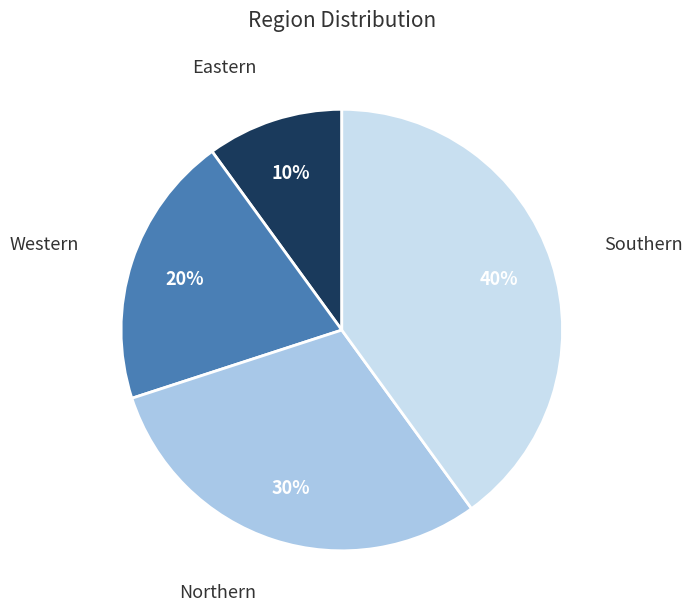

What is the largest slice in the pie chart?

Southern